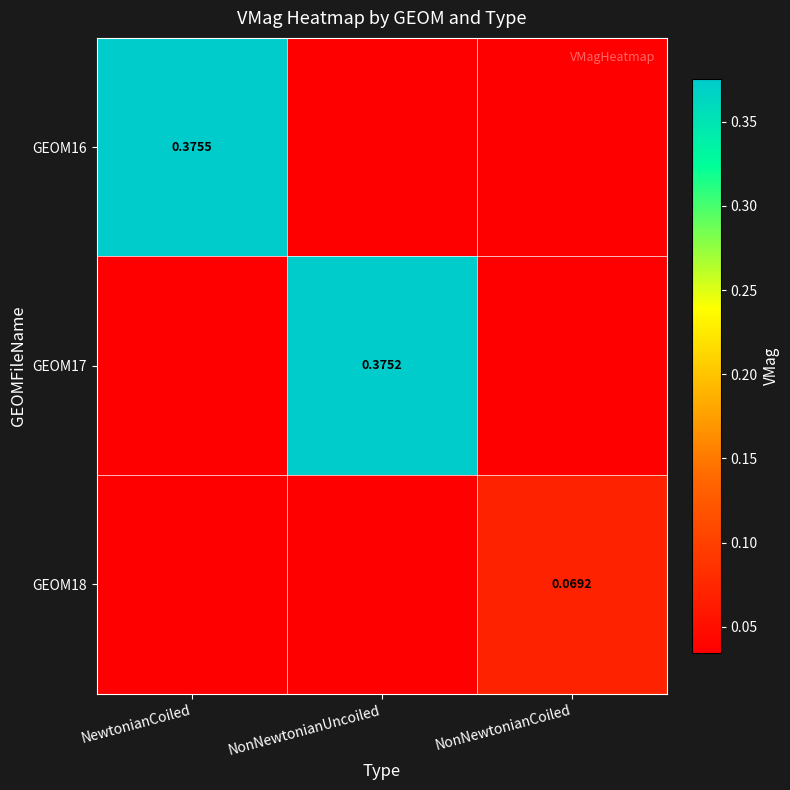

At which category does the chart reach its peak across all series?

NewtonianCoiled